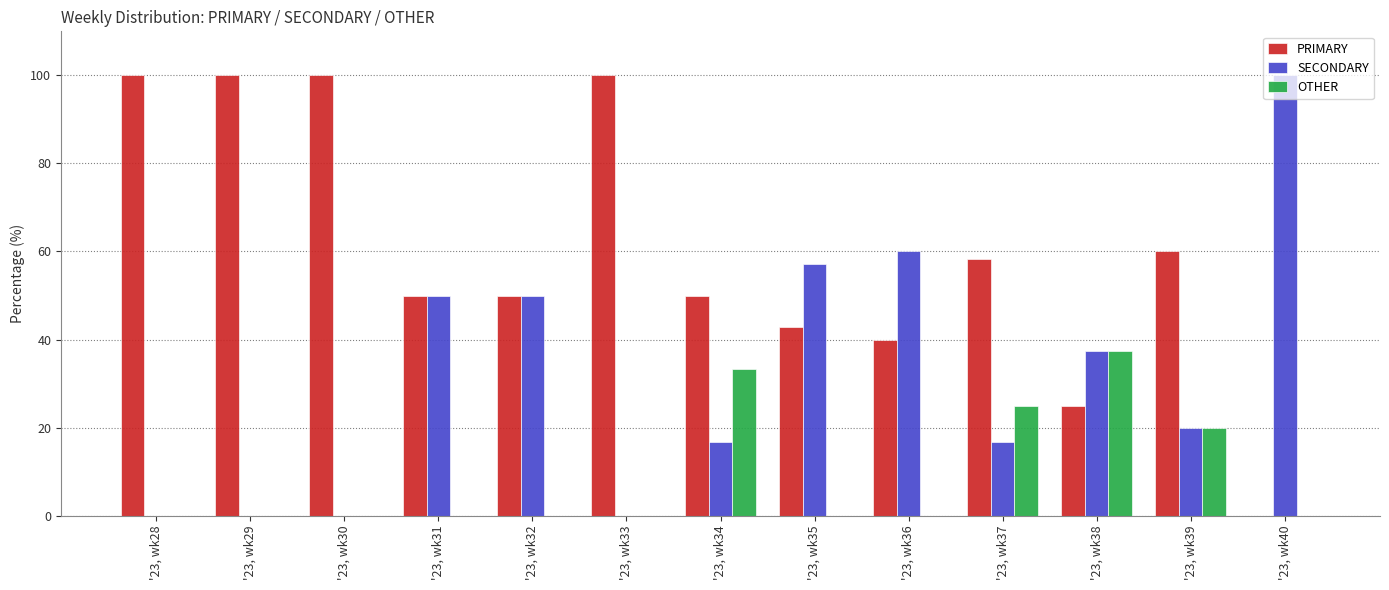

What is the sum of the SECONDARY values at '23, wk39 and '23, wk31?

70.0